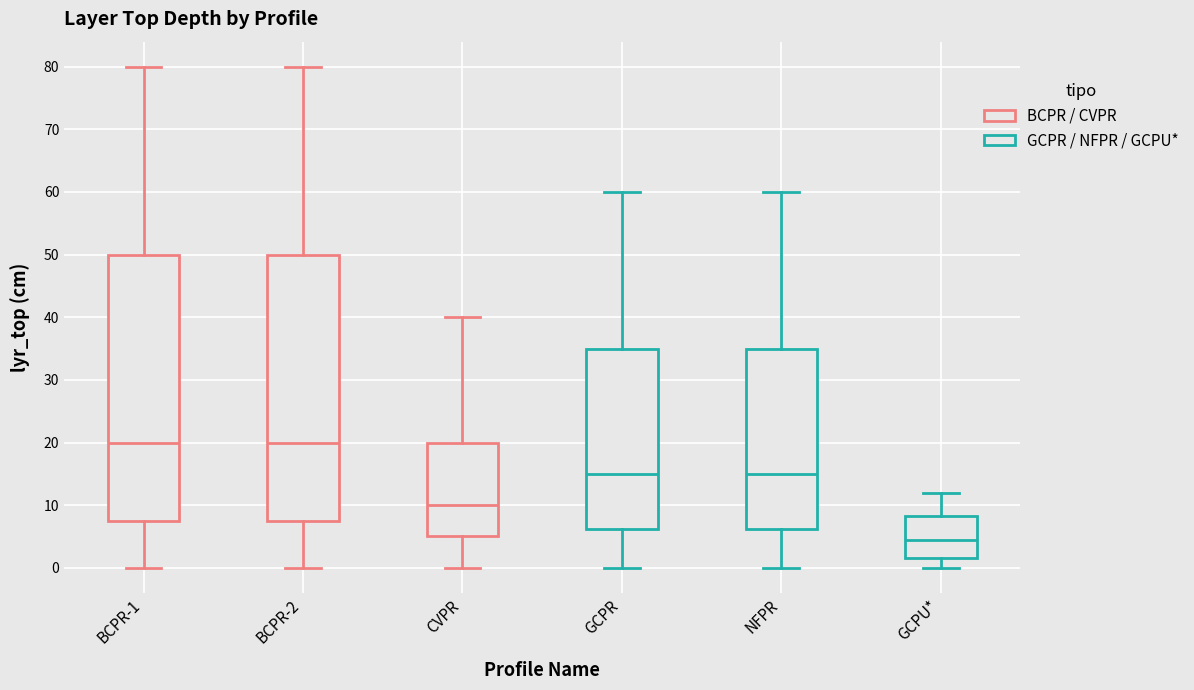

Reading left to right, transcribe this box plot: for each box, give where its median line is, the range the box spans, and where its two whiskers end, as read against the y-axis. The values are not printed on the chart, so give them approximately, as read against the axis.

BCPR-1: median 20, box 8 to 50, whiskers 0 to 80
BCPR-2: median 20, box 8 to 50, whiskers 0 to 80
CVPR: median 10, box 5 to 20, whiskers 0 to 40
GCPR: median 15, box 6 to 35, whiskers 0 to 60
NFPR: median 15, box 6 to 35, whiskers 0 to 60
GCPU*: median 5, box 2 to 8, whiskers 0 to 12